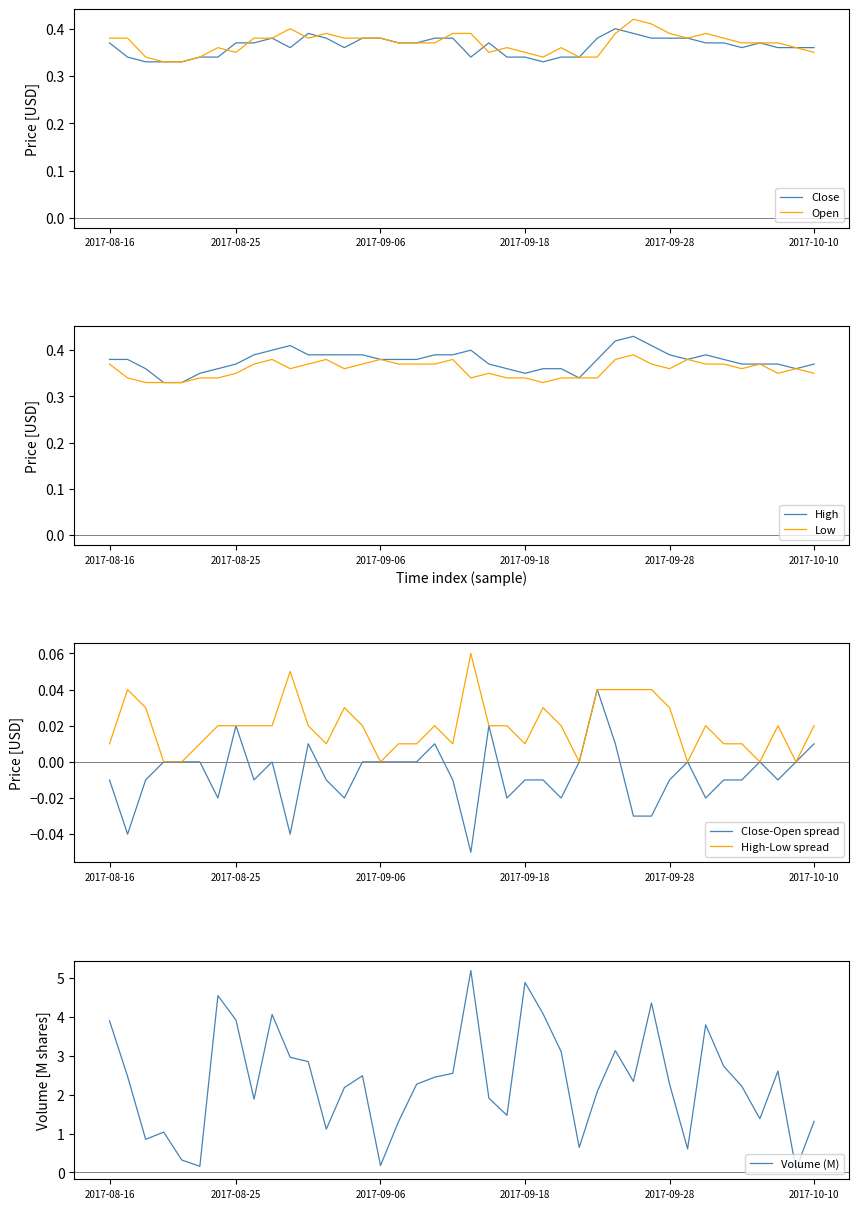

True or false: Low and Open intersect in this chart.

False